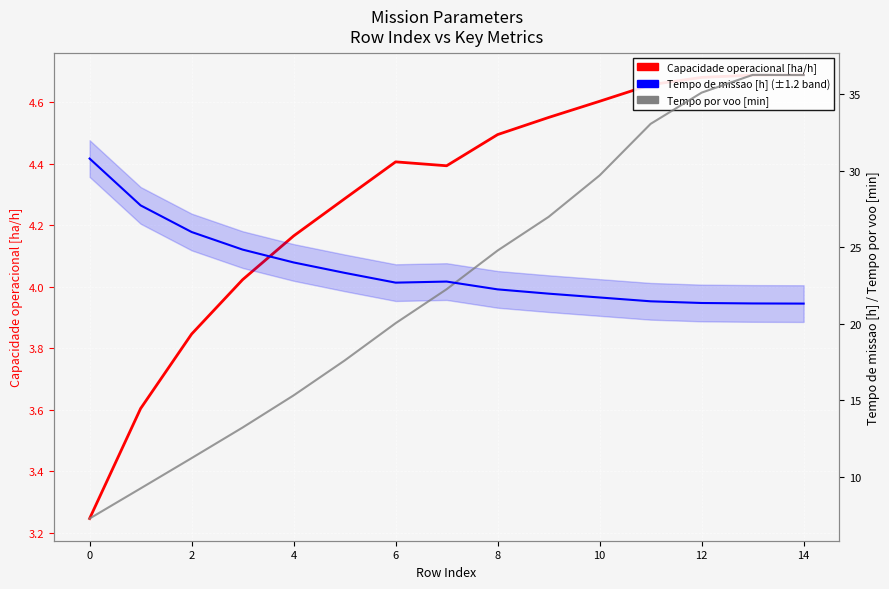

Is this an area chart (filled region under the line)?

No